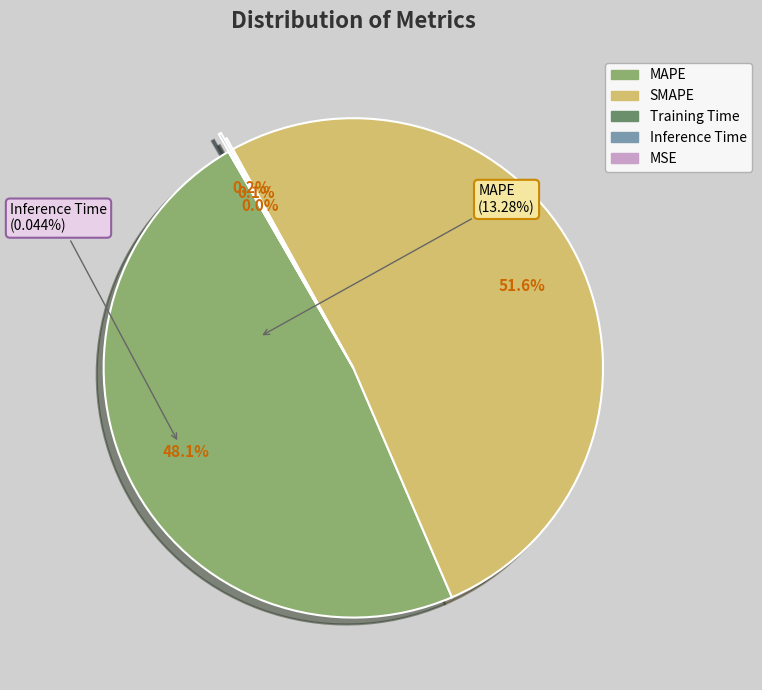

Which slice is the largest?

SMAPE